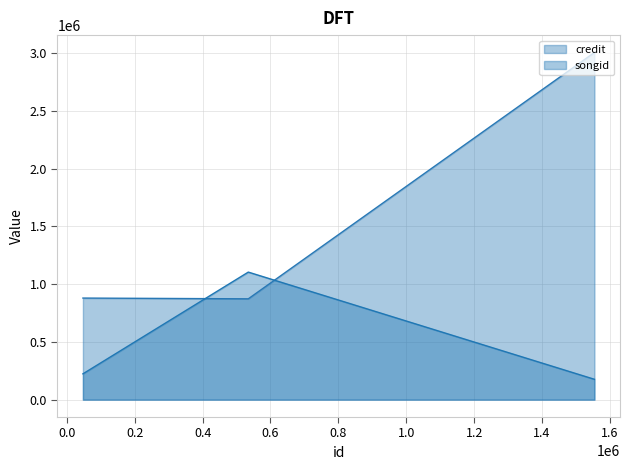

True or false: songid has a value of 306149 at 1554157.

False